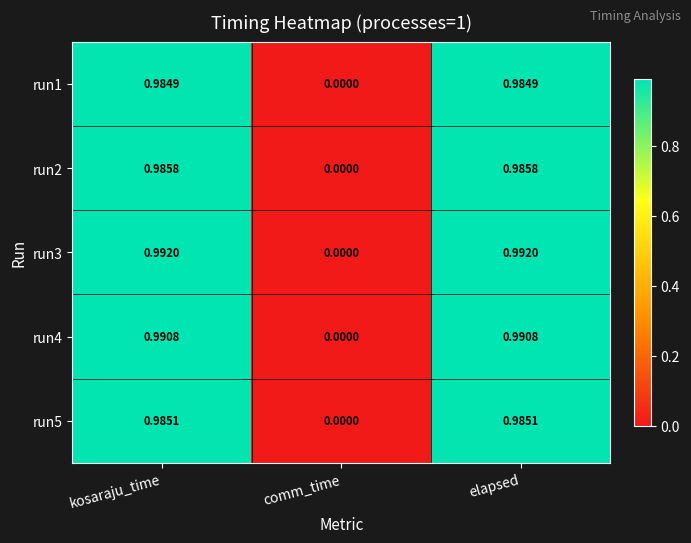

Where is run3 nearest to the value 0?

comm_time